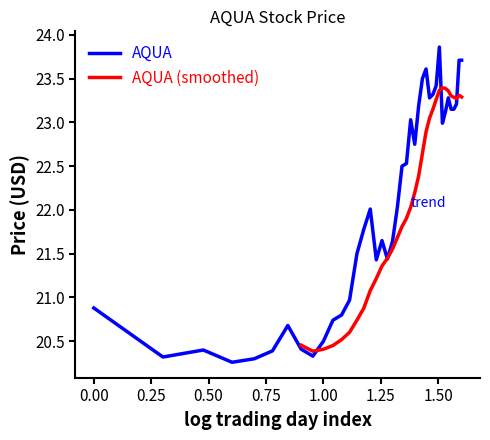

Reading left to right, transcribe all the data shown in this chart.

20.9	20.3	20.4	20.3	20.3	20.4	20.7	20.4	20.3	20.5	20.7	20.8	21.0	21.5	21.8	22.0	21.4	21.6	21.4	21.6	22.0	22.5	22.5	23.0	22.8	23.2	23.5	23.6	23.3	23.3	23.4	23.9	23.0	23.1	23.3	23.1	23.1	23.2	23.7	23.7